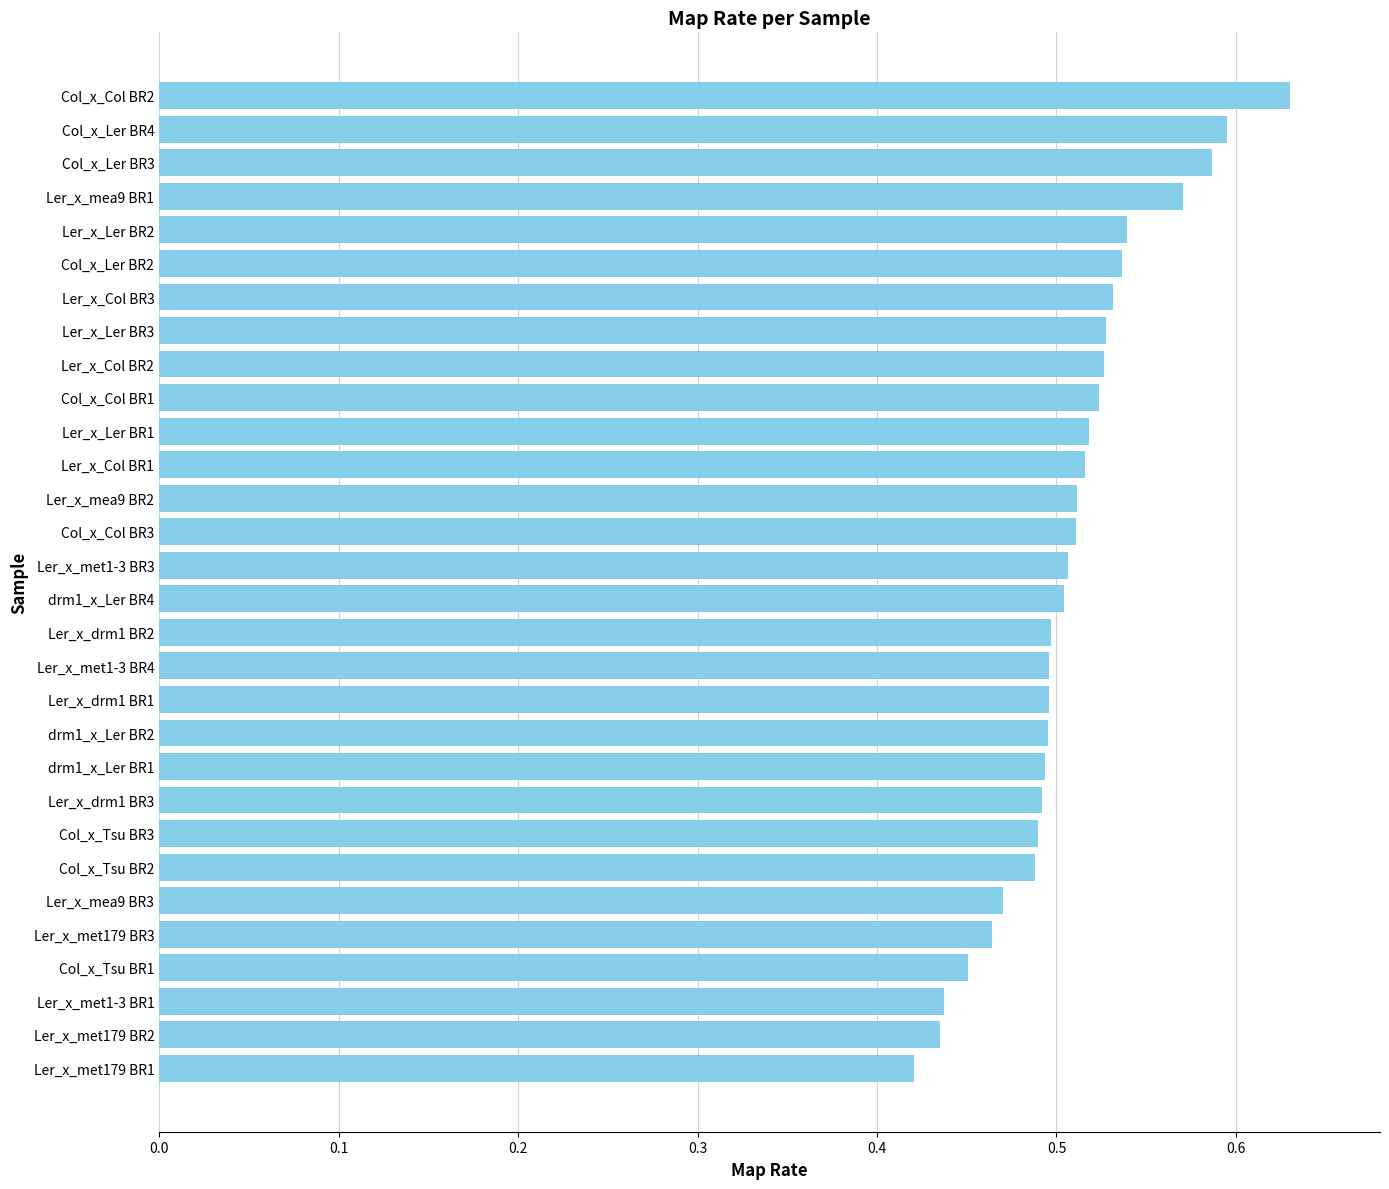

Is it true that the value at Ler_x_Col BR2 is 0.3?

False